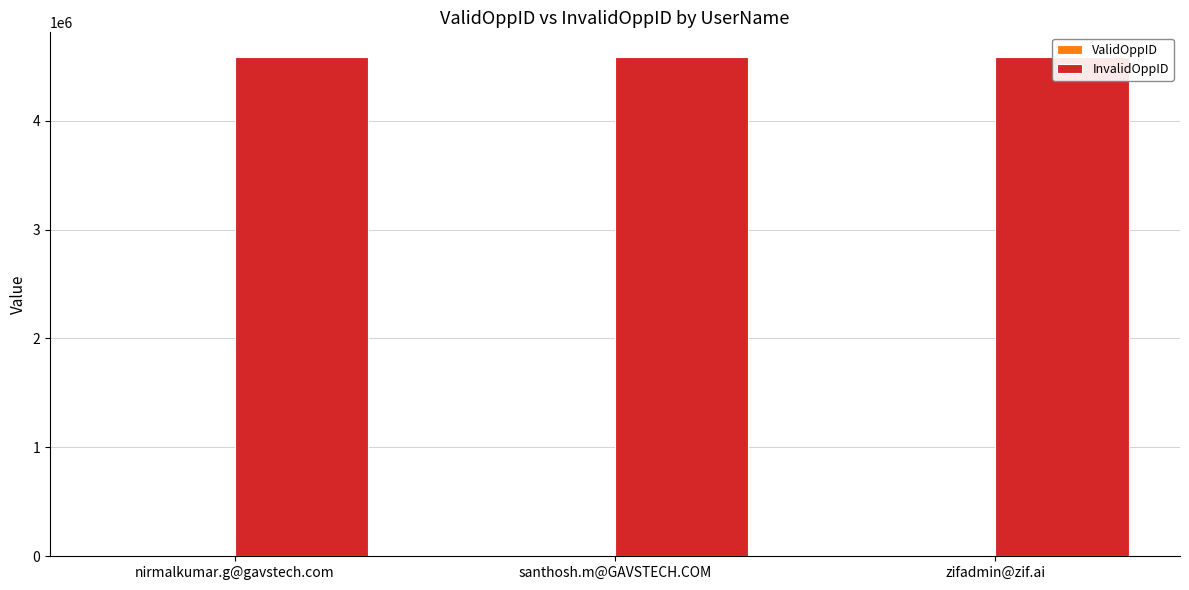

Reading left to right, list all the values displayed in this chart.

ValidOppID: 10	10	10
InvalidOppID: 4582461	4582461	4582461